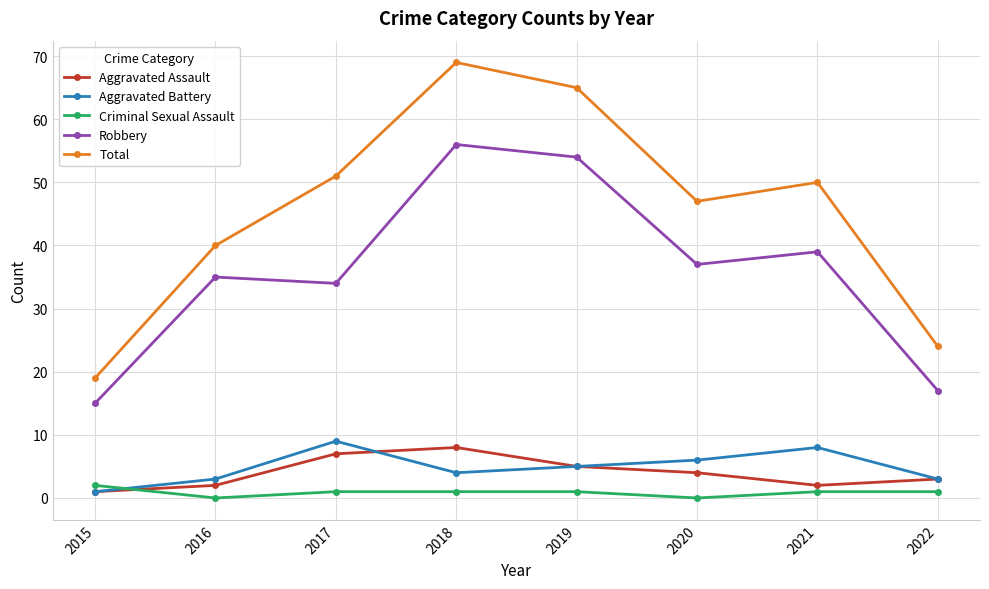

True or false: Total and Aggravated Battery cross at least once.

False